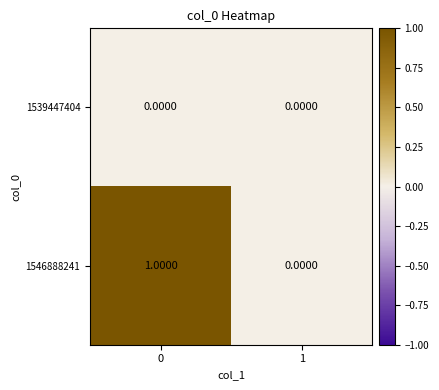

How many values in the 1546888241 series are below 1?

1